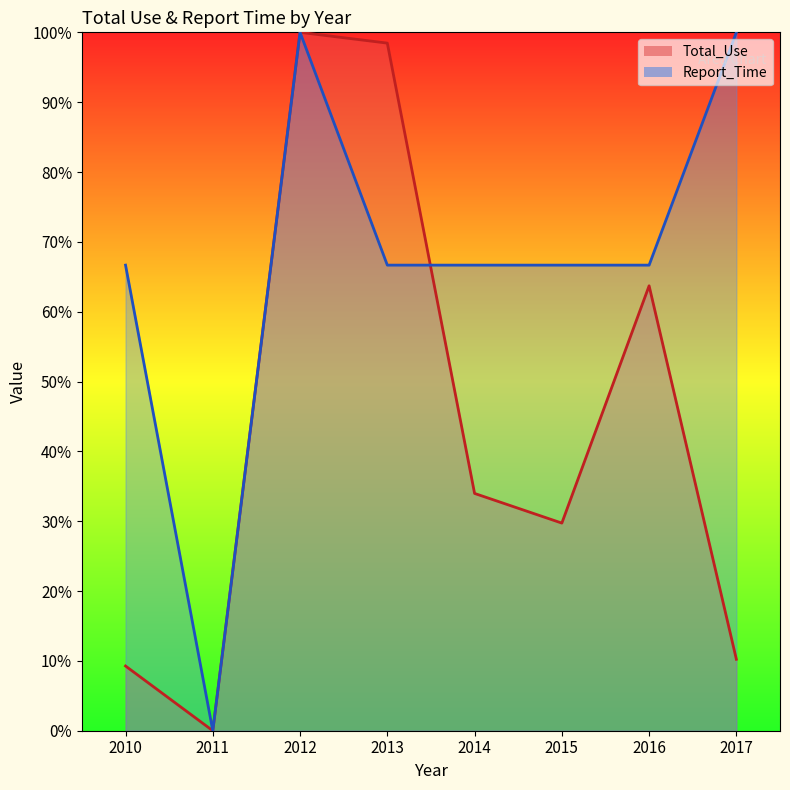

Is it true that Report_Time equals 88.8 at 2013?

False